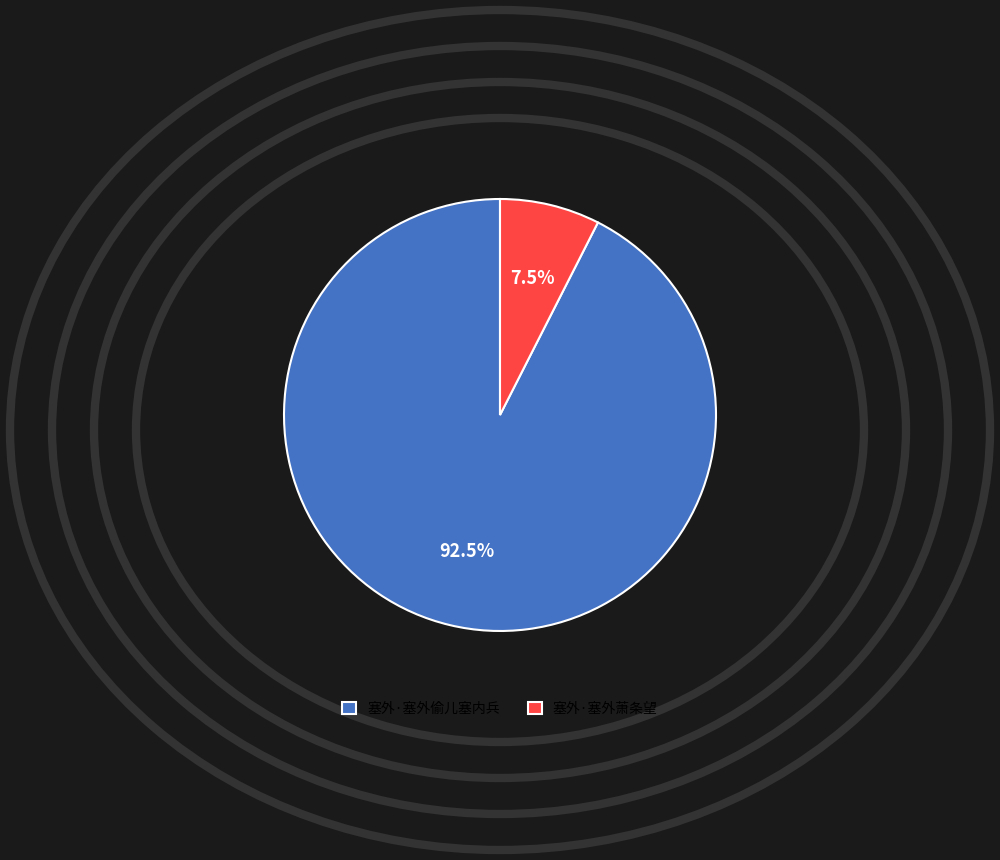

Rank the categories by value from lowest to highest.

塞外·塞外萧条望, 塞外·塞外偷儿塞内兵